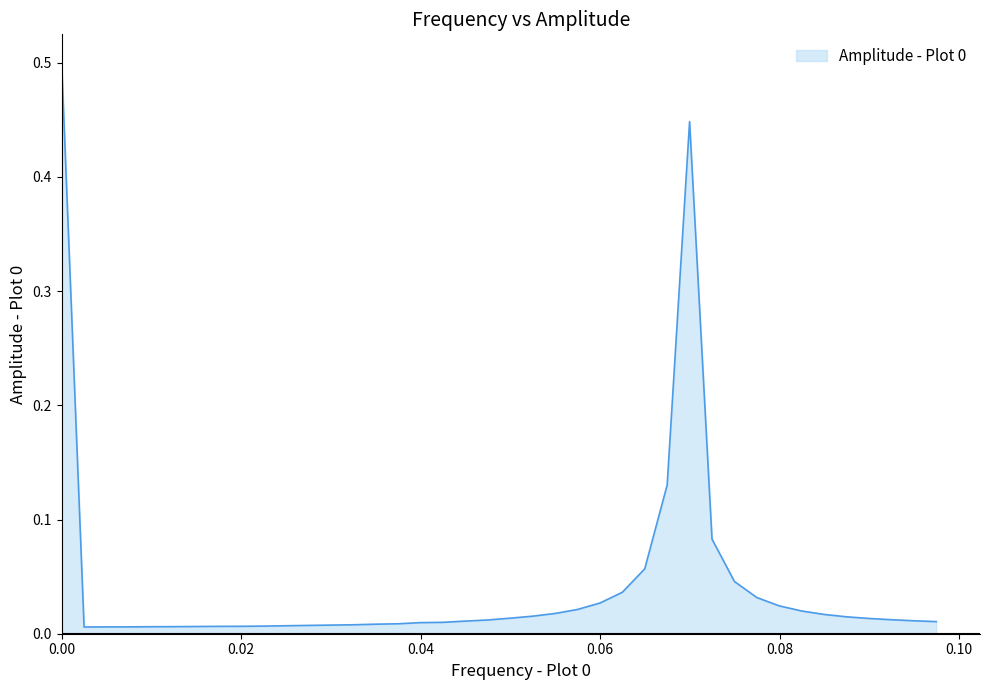

What is the difference between the maximum and minimum values?

0.5